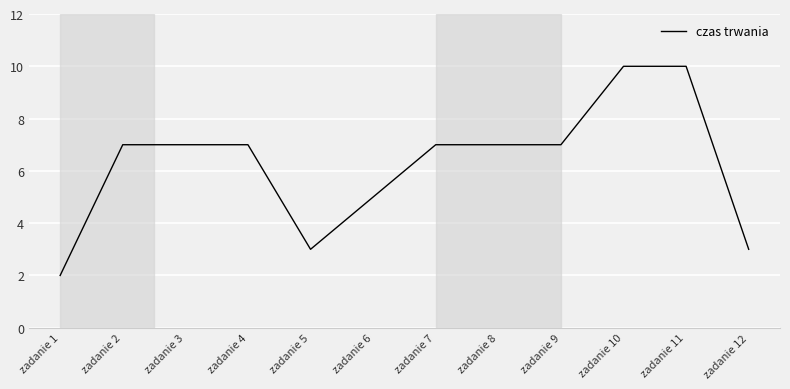

What is the difference between the maximum and minimum values?

8